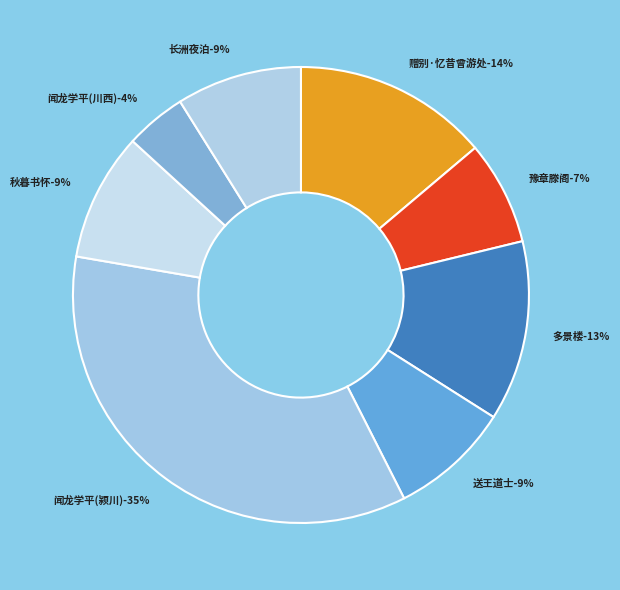

Is it true that 闻龙学平昔曾游川西湖有诗以寄之 is 4% of the pie?

True